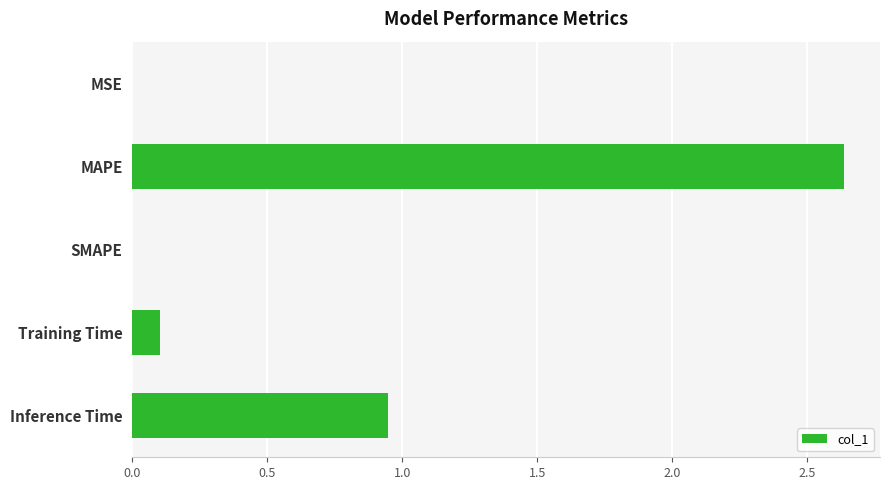

Where is the data nearest to the value 1?

Inference Time